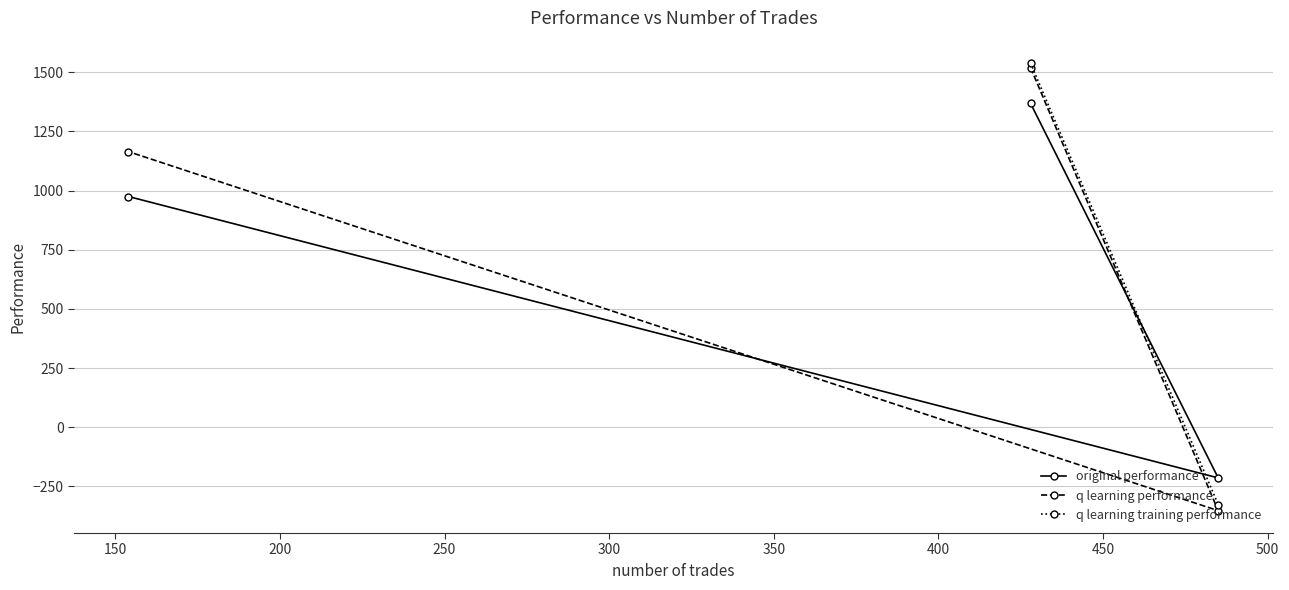

What is the maximum value shown in the chart?

1538.8